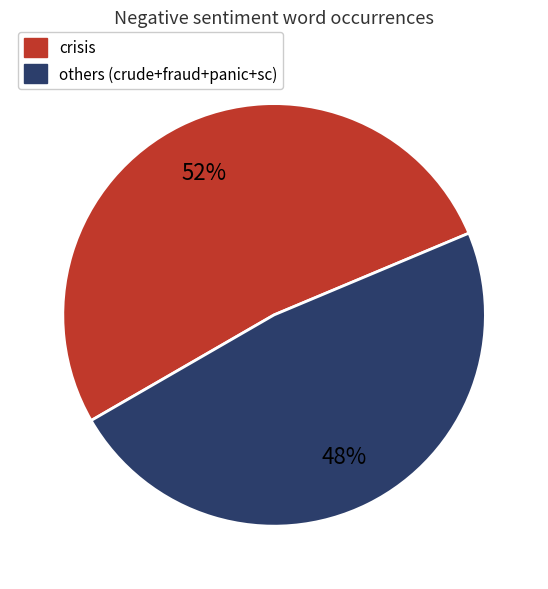

Is there a majority slice in this chart?

Yes